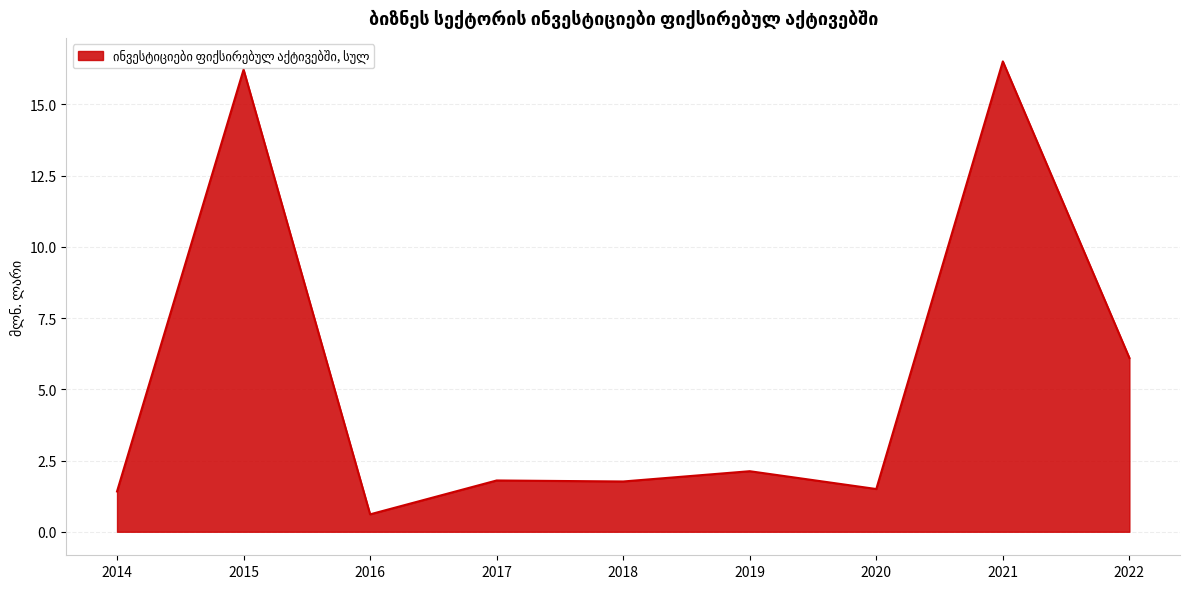

Where does the data first go above 1?

2014